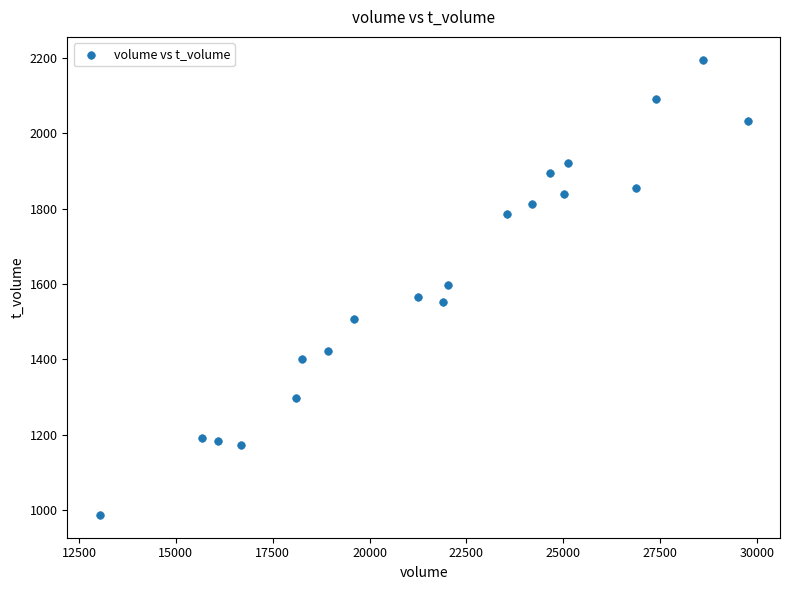

What is the range of X values (max minus min)?

16727